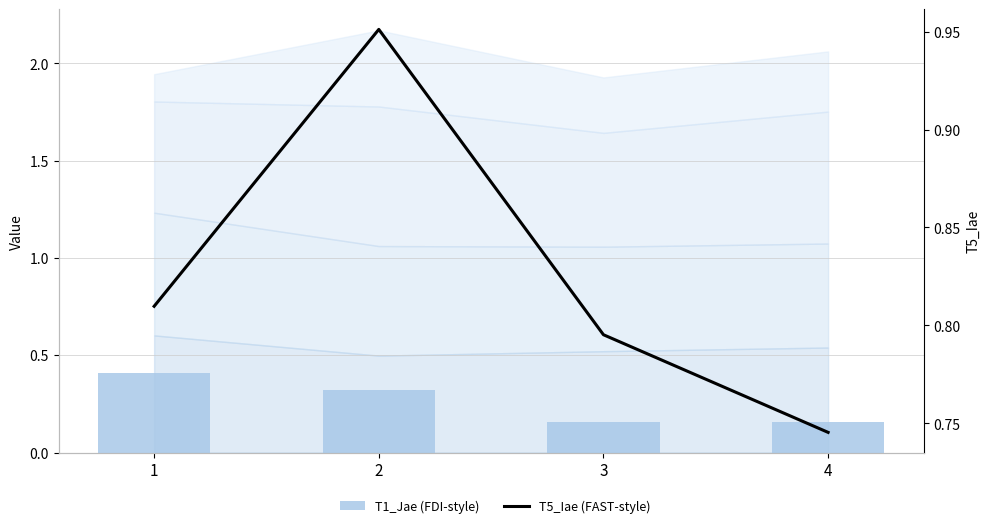

Which has a higher value, 1 or 4?

1